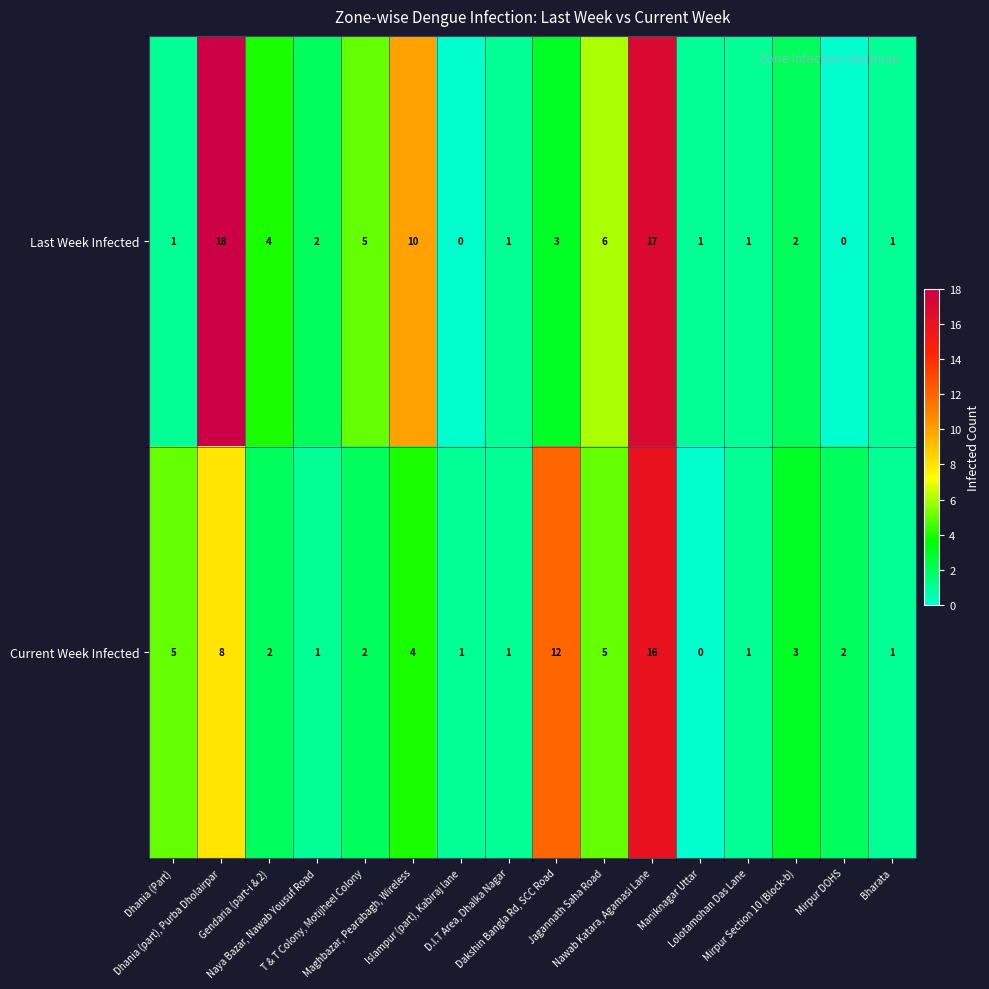

What is the maximum value shown in the chart?

18